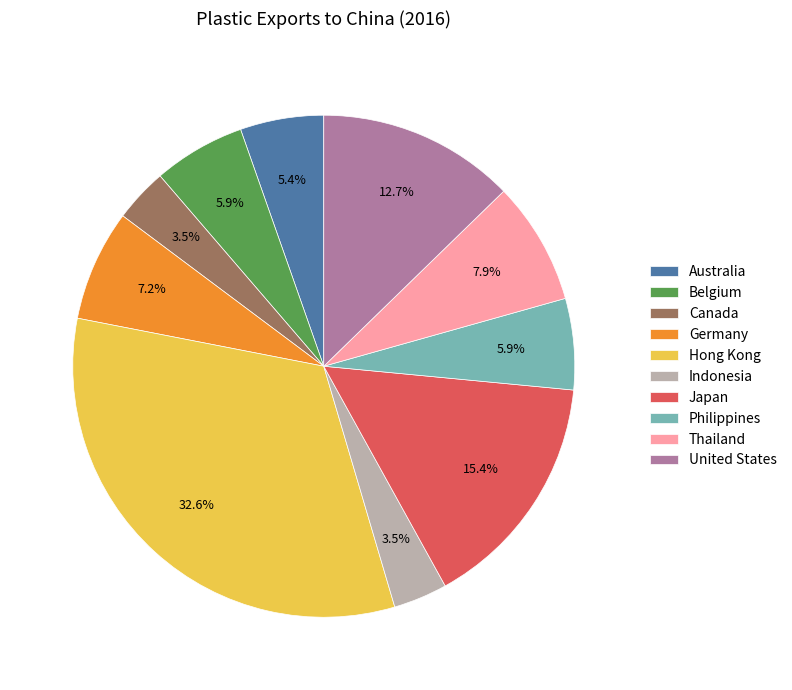

What is the largest slice in the pie chart?

Hong Kong